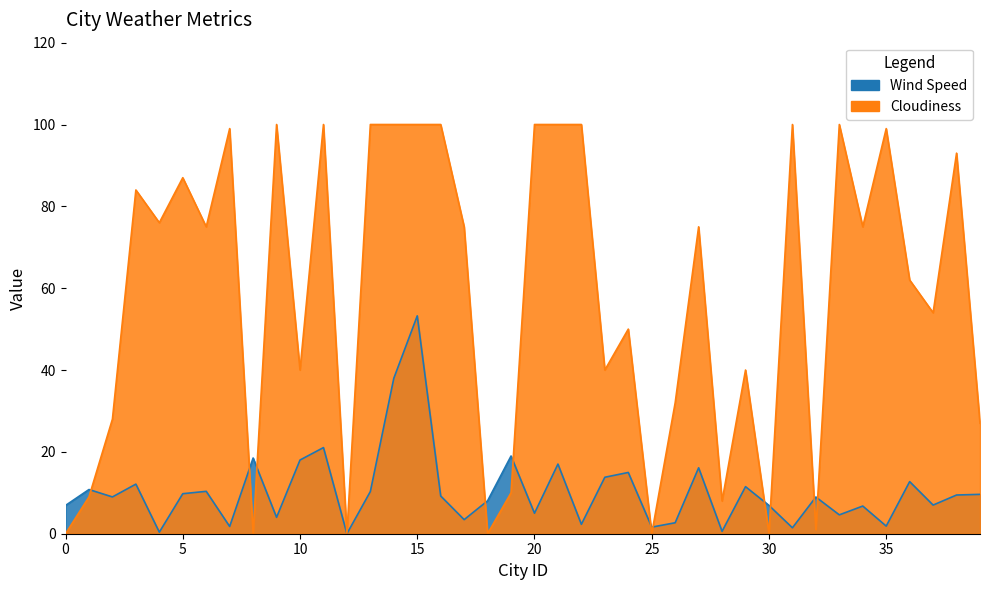

Which series ends up on top after the final intersection of Wind Speed and Cloudiness?

Cloudiness